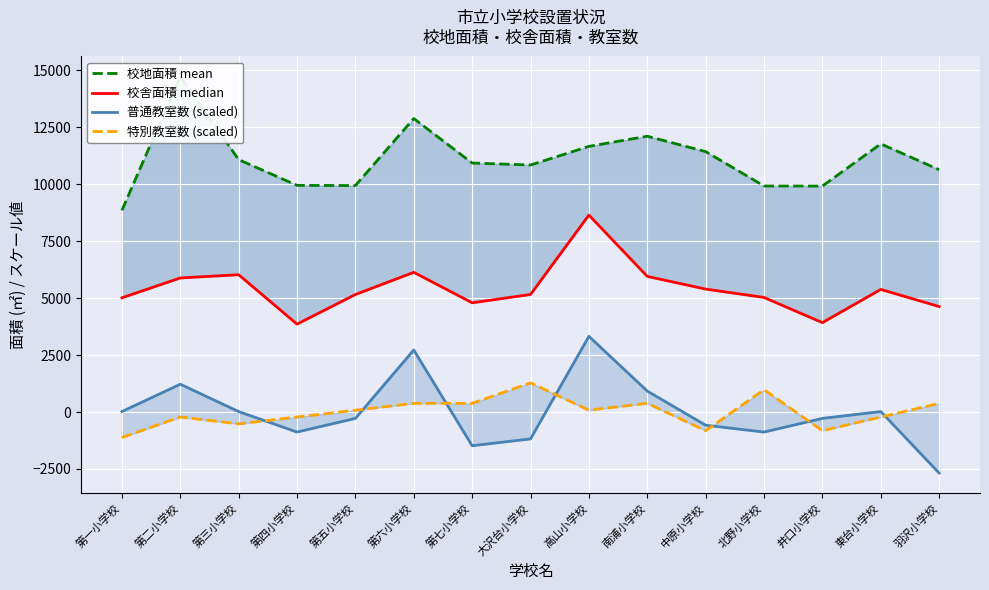

What is the difference between the 普通教室数 (scaled) values at 北野小学校 and 羽沢小学校?

1800.0